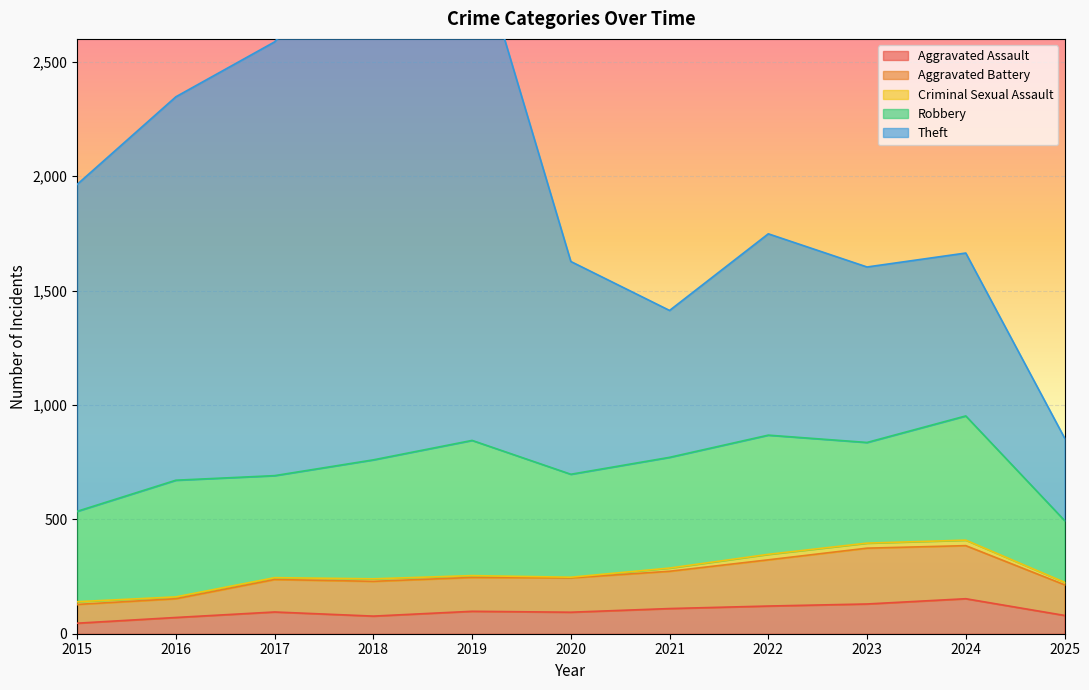

The Aggravated Assault series shows 110 at 2021. True or false?

True